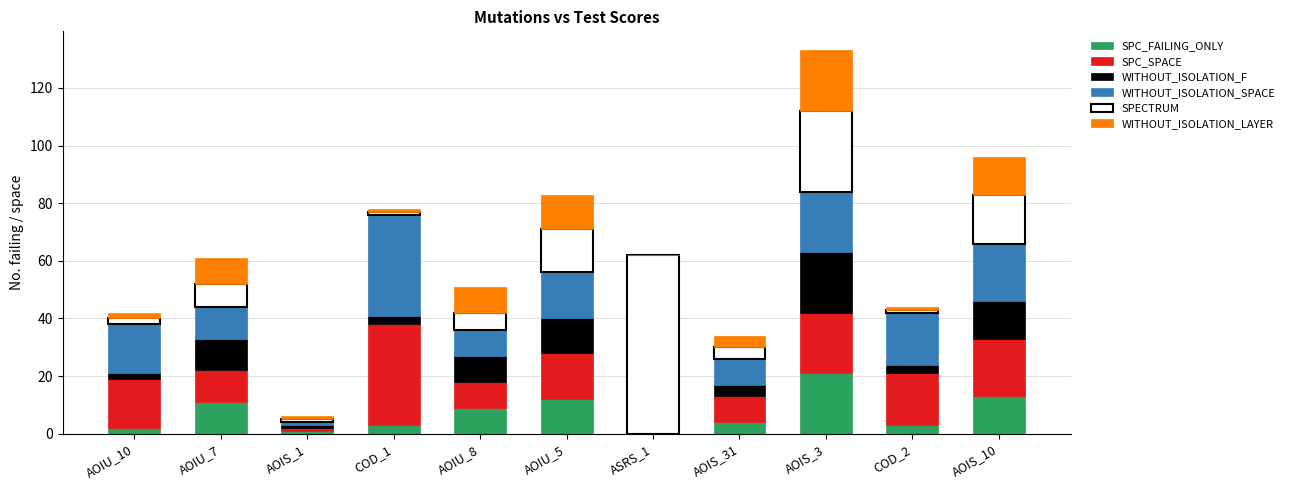

At which category is the sum across all series the highest?

AOIS_3